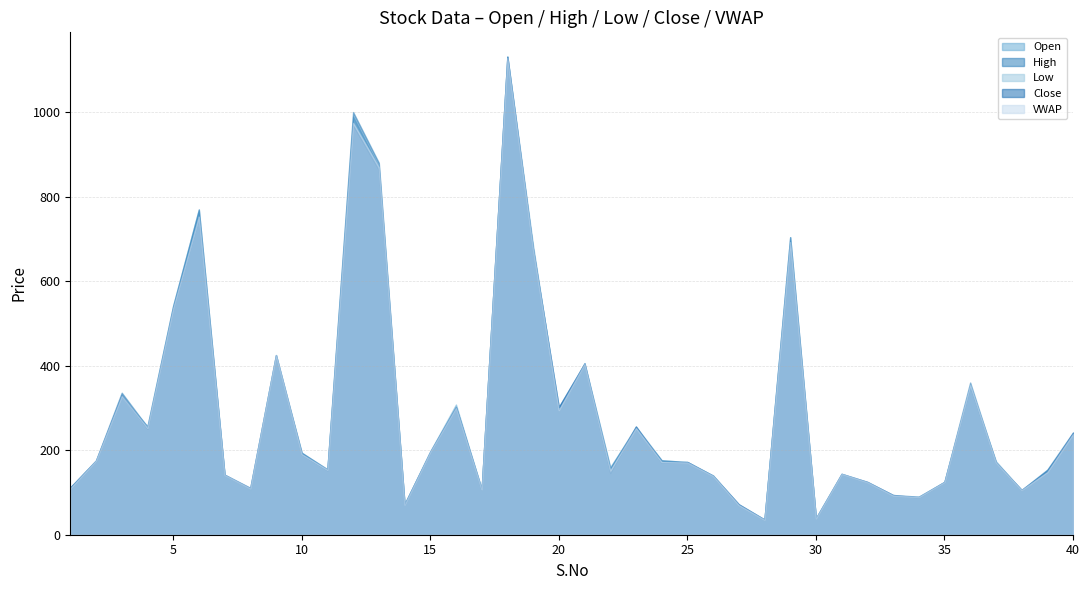

Reading right to left, transcribe all the data shown in this chart.

Open: 235.0	153.0	105.0	174.0	353.0	125.0	90.0	91.0	124.0	142.0	38.0	704.0	35.0	70.0	140.0	172.0	176.0	252.0	160.0	406.0	290.0	684.0	1132.0	107.0	308.0	197.0	72.0	870.0	989.0	154.0	194.0	417.0	106.0	140.0	770.0	542.0	257.0	326.0	175.0	110.0
High: 242.0	154.0	106.0	171.0	360.0	125.0	90.0	94.0	125.0	144.0	39.0	704.0	36.0	72.0	140.0	172.0	176.0	256.0	157.0	405.0	302.0	674.0	1131.0	108.0	302.0	197.0	72.0	880.0	1000.0	155.0	194.0	425.0	111.0	142.0	769.0	541.0	255.0	336.0	176.0	112.0
Low: 235.0	148.0	105.0	171.0	350.0	124.0	88.0	92.0	123.0	144.0	38.0	689.0	35.0	70.0	139.0	169.0	170.0	250.0	146.0	398.0	292.0	674.0	1122.0	106.0	296.0	195.0	71.0	863.0	965.0	152.0	189.0	425.0	108.0	140.0	750.0	532.0	248.0	325.0	175.0	110.0
Close: 241.0	150.0	106.0	171.0	350.0	125.0	88.0	94.0	125.0	144.0	39.0	689.0	36.0	72.0	139.0	172.0	170.0	256.0	146.0	405.0	302.0	674.0	1130.0	106.0	301.0	195.0	72.0	863.0	968.0	152.0	190.0	425.0	110.0	142.0	750.0	535.0	250.0	330.0	175.0	112.0
VWAP: 238.8	148.6	105.9	171.0	354.9	125.0	89.2	93.2	124.7	144.0	38.9	692.3	35.6	70.5	139.2	171.3	172.3	252.9	152.1	404.6	295.1	674.0	1128.2	107.2	300.8	196.0	71.3	869.9	974.4	153.7	190.8	425.0	110.0	141.8	752.5	536.2	253.0	328.5	175.4	110.3